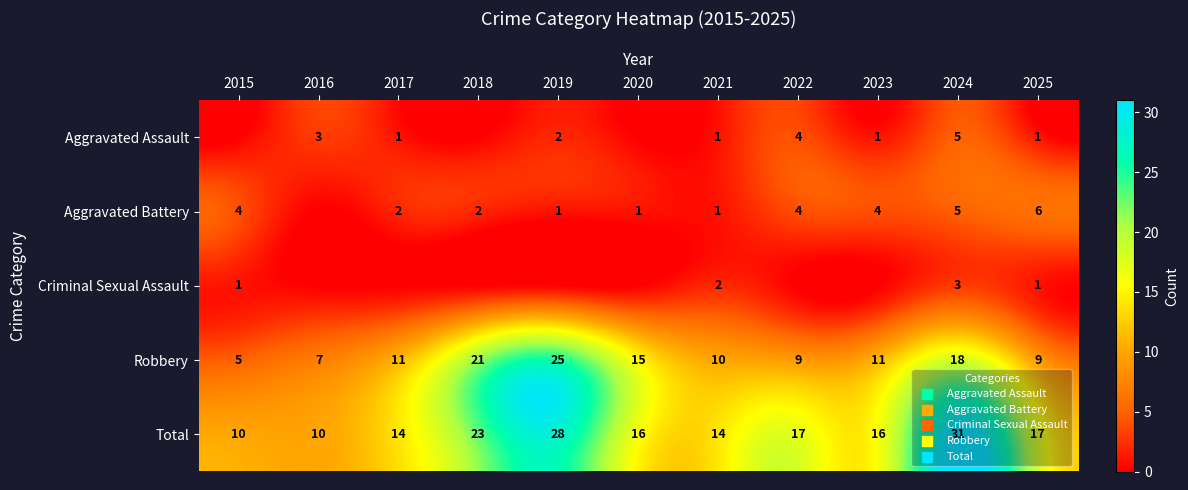

True or false: Robbery has a value of 2 at 2016.

False